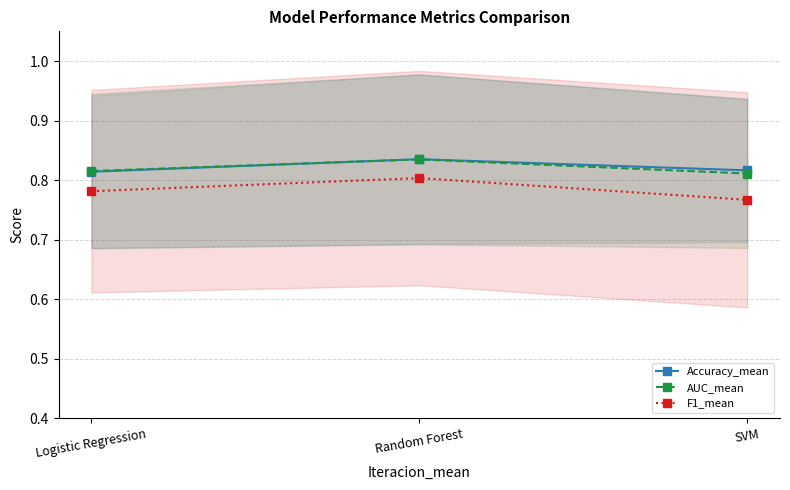

What is the average value of the Accuracy_mean series?

0.8